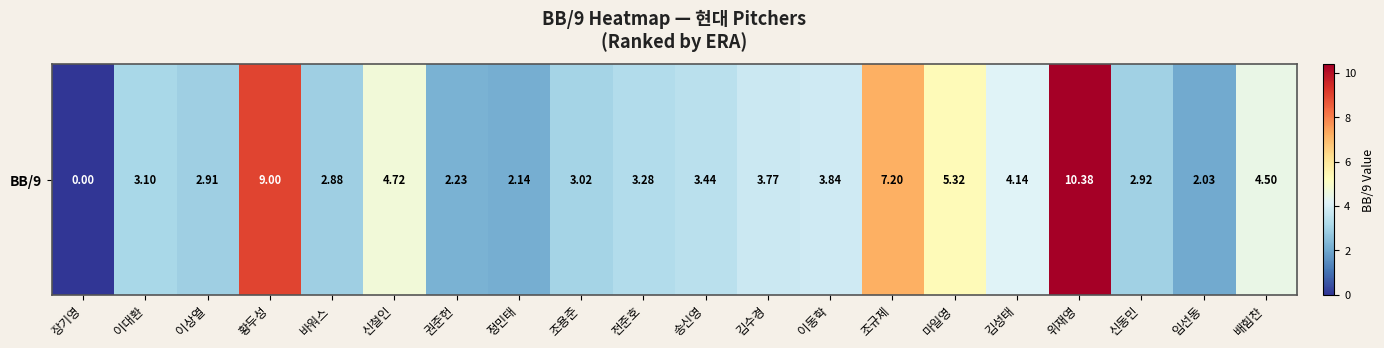

Reading left to right, extract all data points from this chart.

장기영=0.0	이대환=3.1	이상열=2.9	황두성=9.0	바워스=2.9	신철인=4.7	권준헌=2.2	정민태=2.1	조용준=3.0	전준호=3.3	송신영=3.4	김수경=3.8	이동학=3.8	조규제=7.2	마일영=5.3	김성태=4.1	위재영=10.4	신동민=2.9	임선동=2.0	배힘찬=4.5